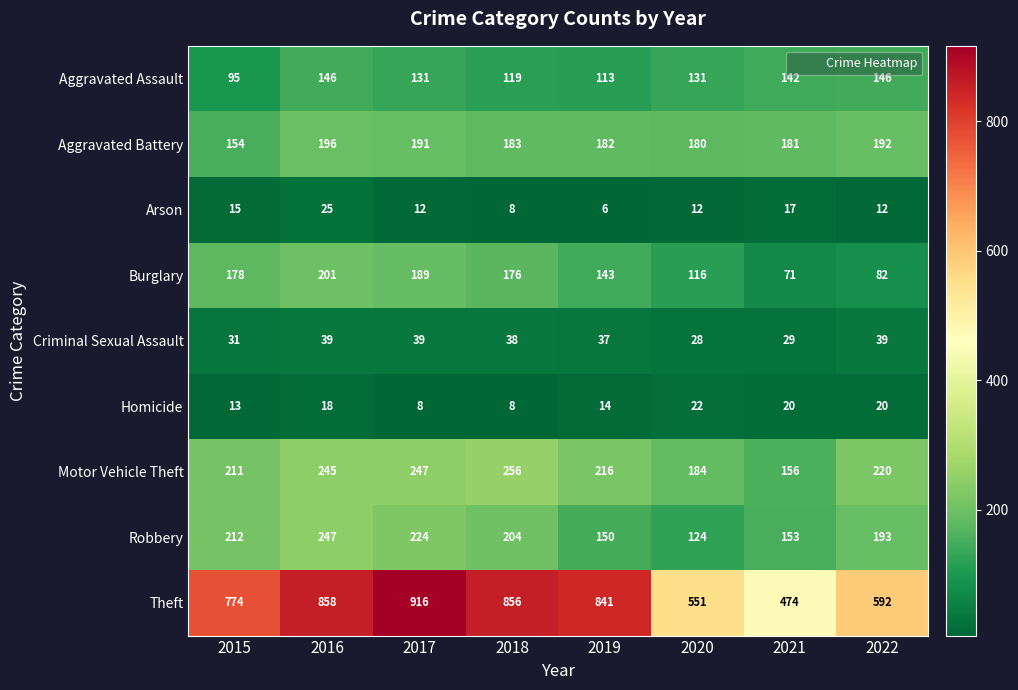

What is the minimum value shown in the chart?

6